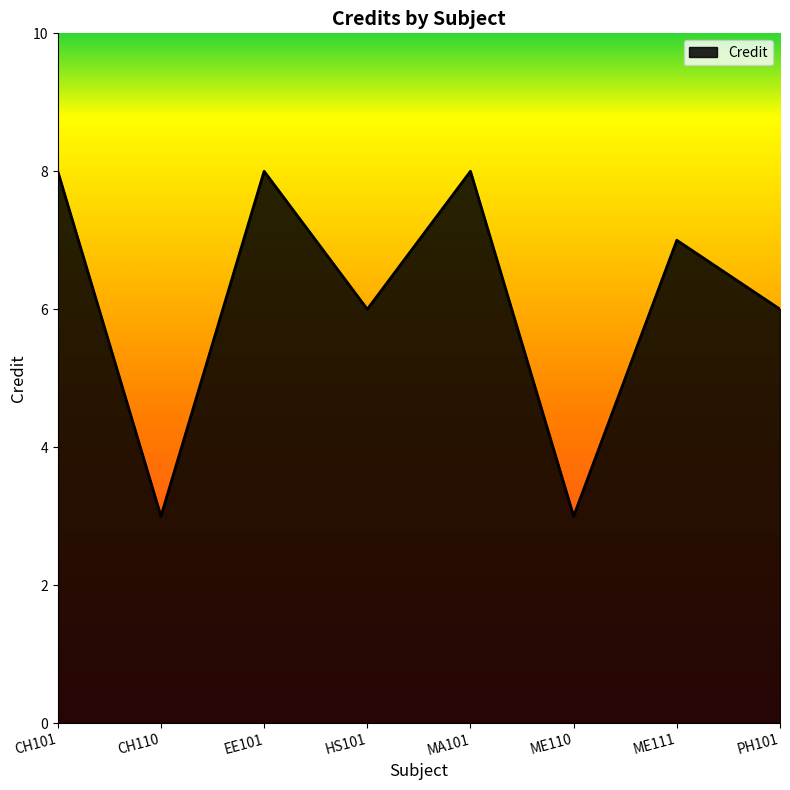

What is the average value?

6